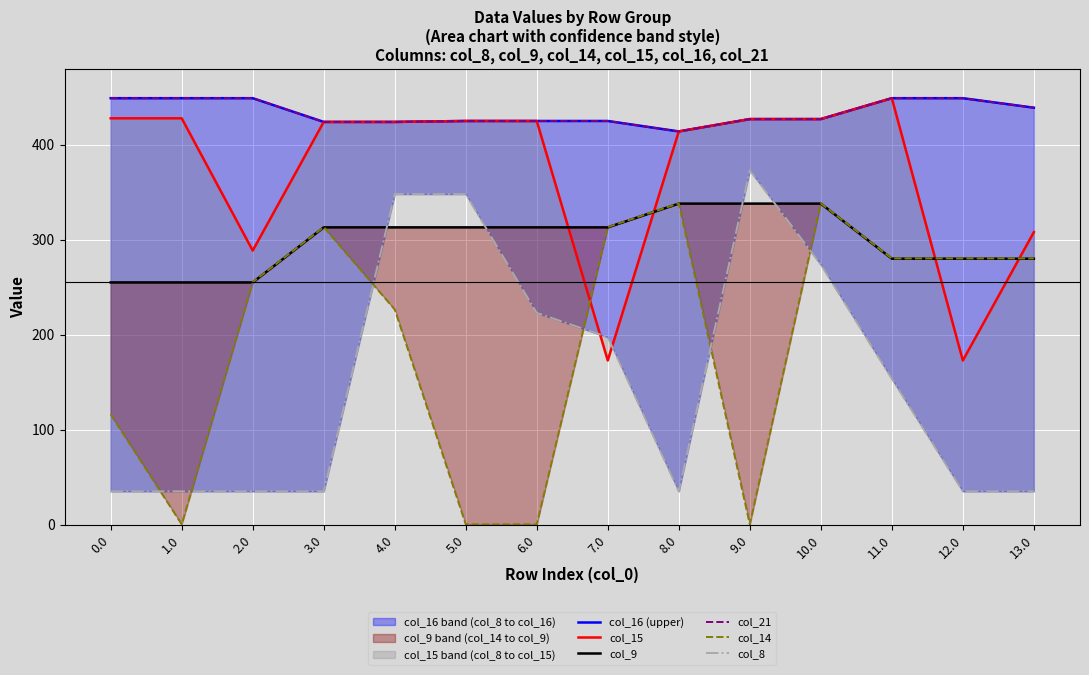

Does the chart display data point markers on the line(s)?

No